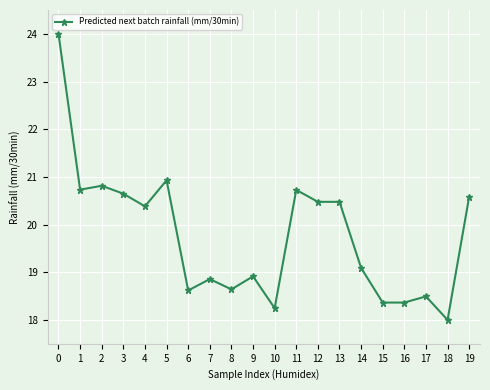

Is it true that the value at 19 is 11.6?

False